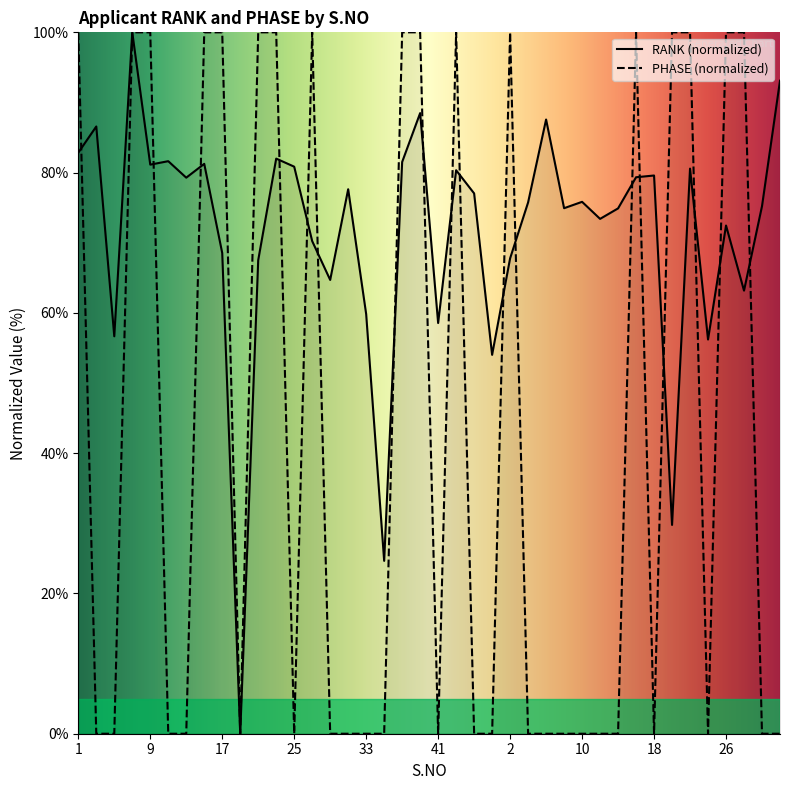

Is it true that PHASE equals 100.0 at 15?

True